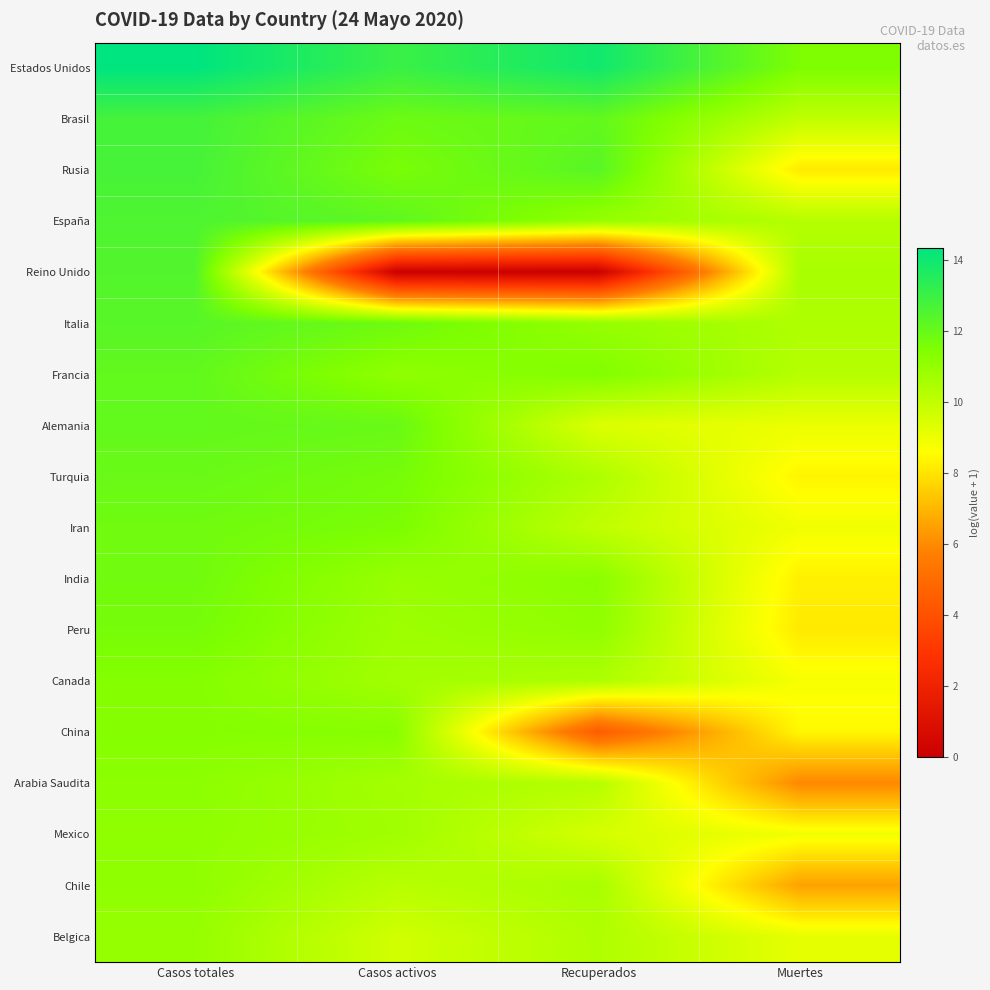

Which label corresponds to the smallest value in the chart?

Casos activos